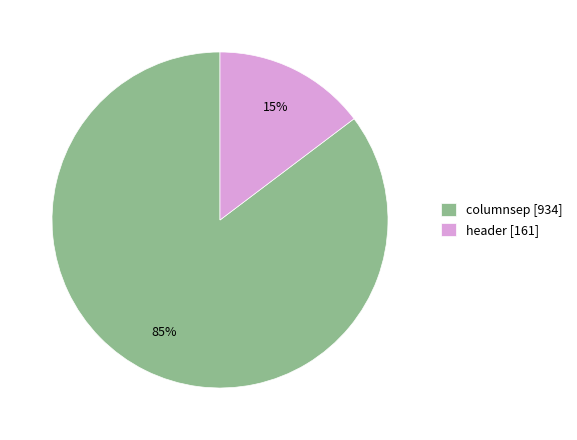

How many slices are in this pie chart?

2